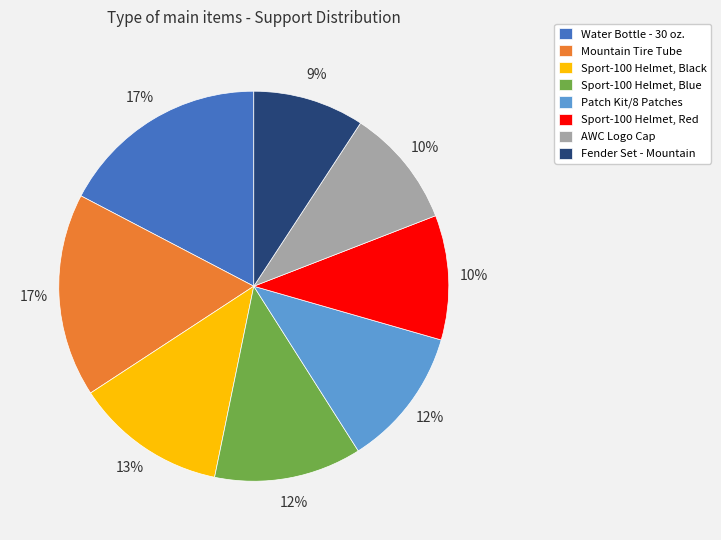

Count the number of slices in the pie.

8